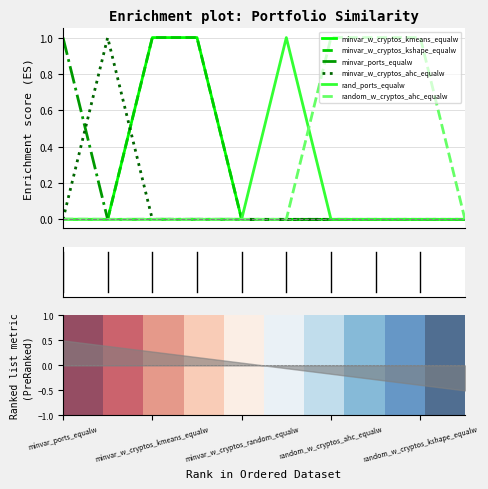

How many intersections are there between rand_ports_equalw and minvar_w_cryptos_kmeans_equalw?

1